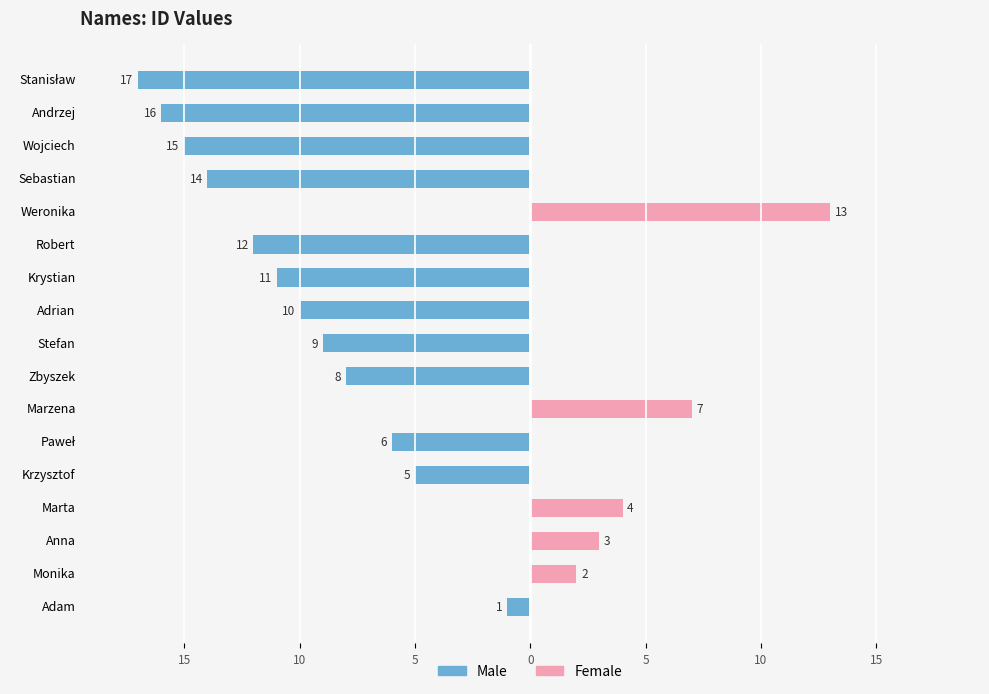

Which series has the largest range (max minus min)?

Male